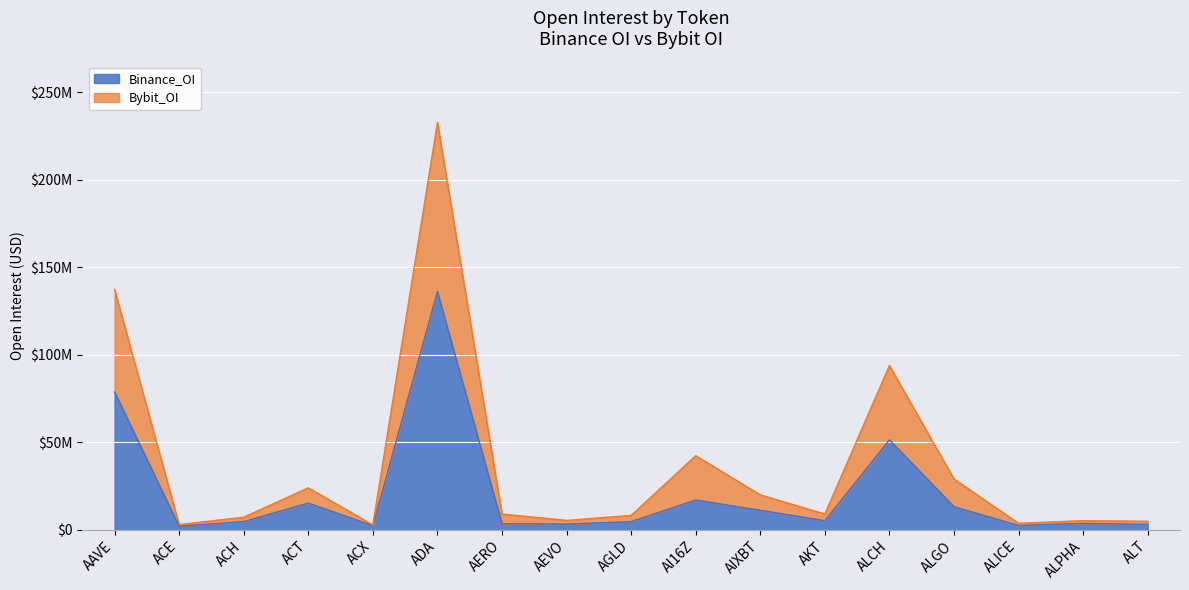

The value of Binance_OI at ACE is 2015190. True or false?

True